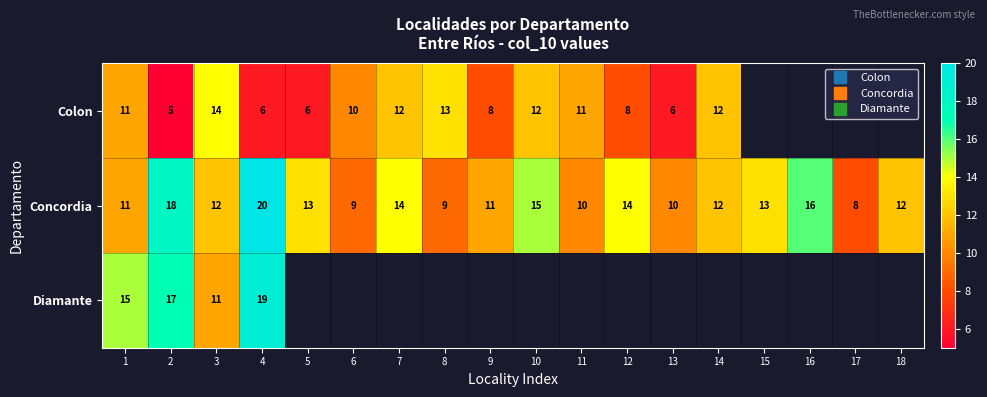

Which series has the largest range (max minus min)?

Concordia